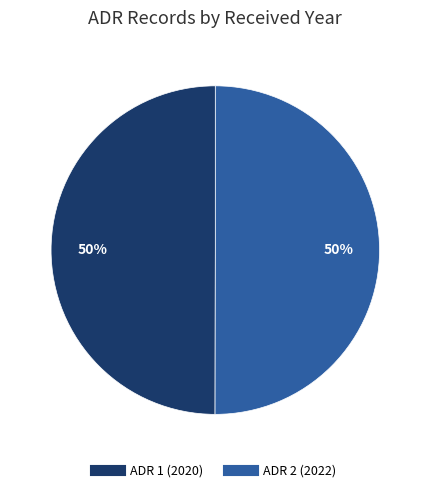

To the nearest percent, what is the average slice percentage?

50%